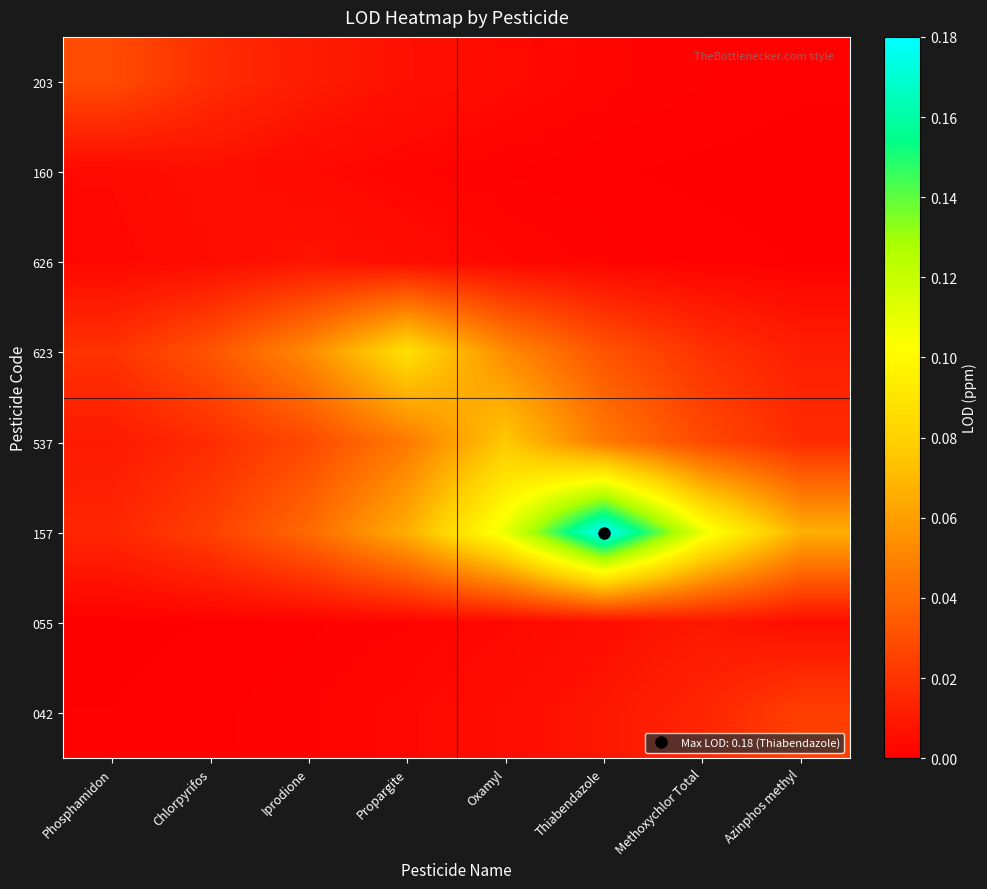

Between Thiabendazole and Phosphamidon, which is larger?

Phosphamidon